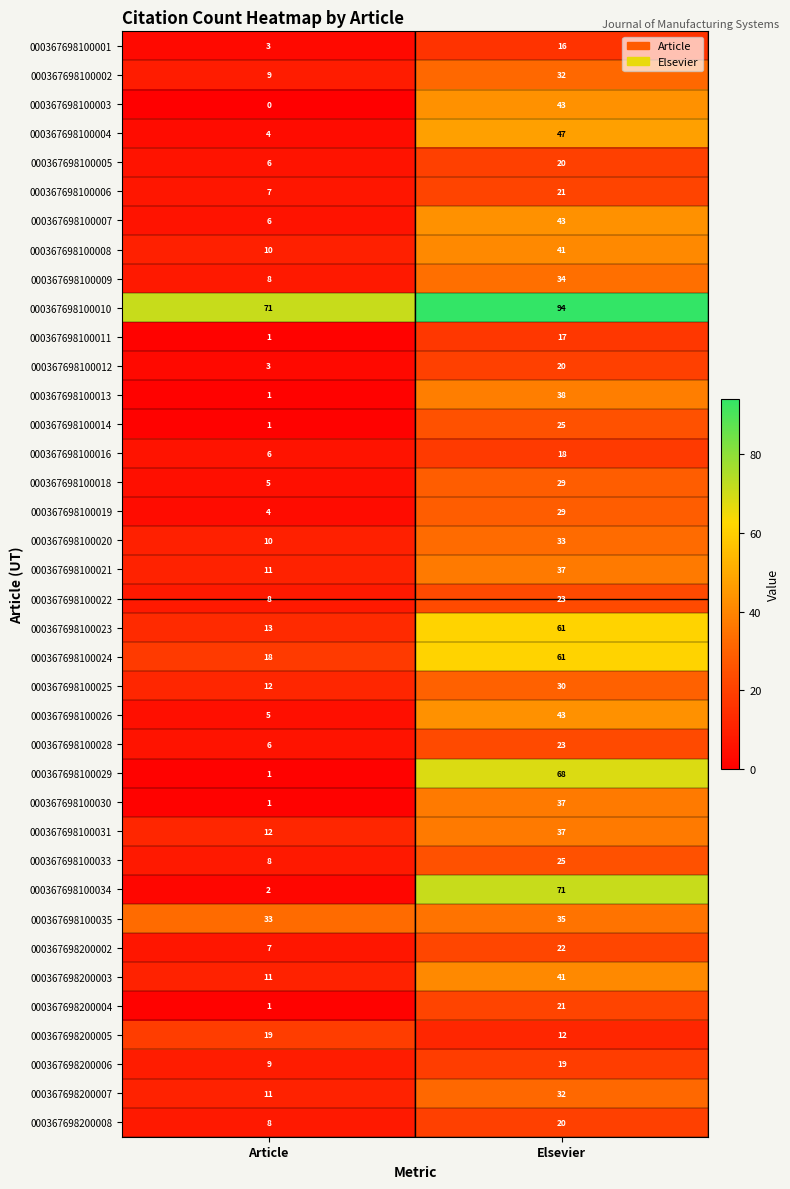

Which series changed the most between Article and Elsevier?

000367698100034